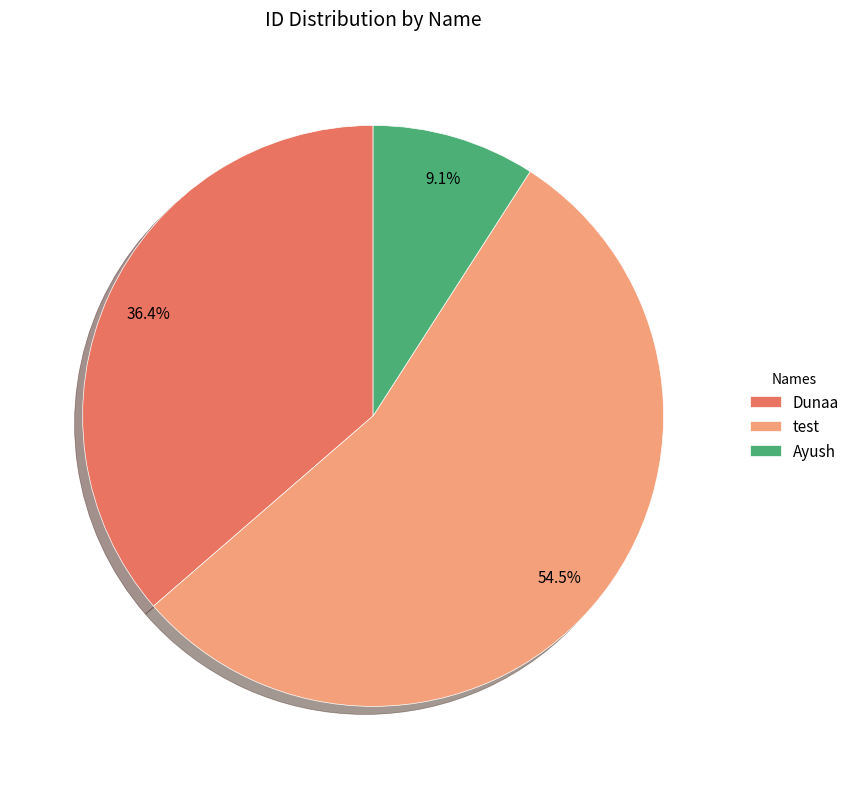

Does test represent more than half of the total?

Yes